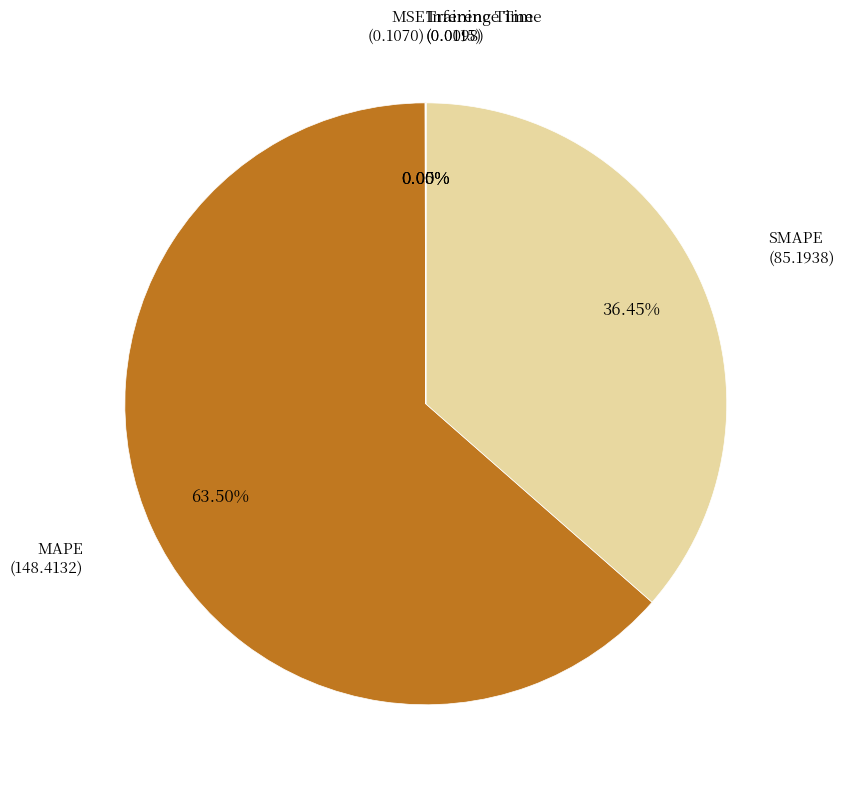

To the nearest percent, what is the average slice percentage?

20%